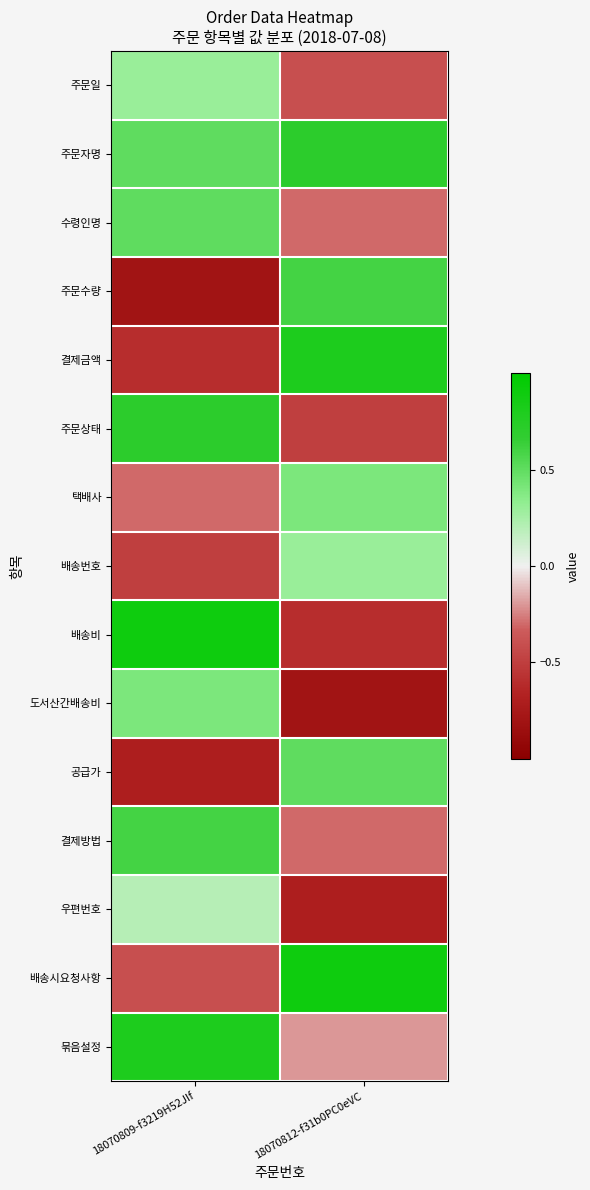

Which series has the largest total across all categories?

주문자명